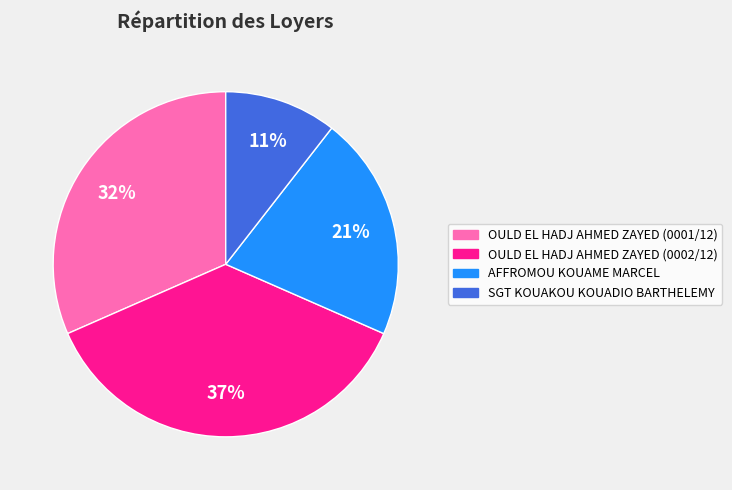

Do SGT KOUAKOU KOUADIO BARTHELEMY and AFFROMOU KOUAME MARCEL together represent more than half of the pie?

No